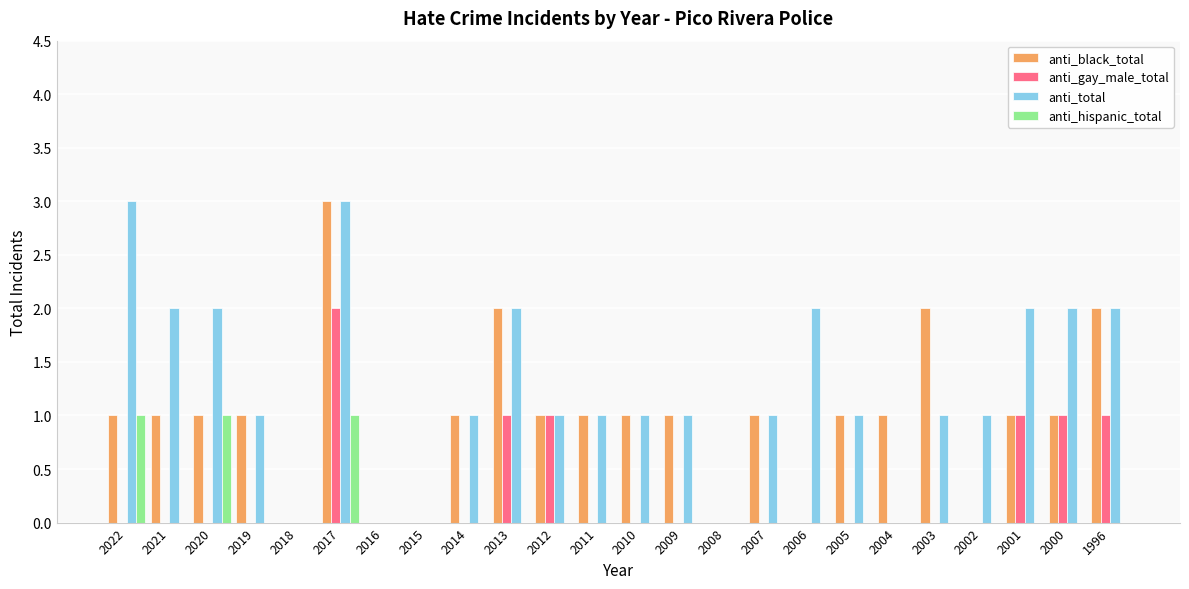

Reading left to right, transcribe all the data shown in this chart.

anti_black_total: 2022=1	2021=1	2020=1	2019=1	2018=0	2017=3	2016=0	2015=0	2014=1	2013=2	2012=1	2011=1	2010=1	2009=1	2008=0	2007=1	2006=0	2005=1	2004=1	2003=2	2002=0	2001=1	2000=1	1996=2
anti_gay_male_total: 2022=0	2021=0	2020=0	2019=0	2018=0	2017=2	2016=0	2015=0	2014=0	2013=1	2012=1	2011=0	2010=0	2009=0	2008=0	2007=0	2006=0	2005=0	2004=0	2003=0	2002=0	2001=1	2000=1	1996=1
anti_total: 2022=3	2021=2	2020=2	2019=1	2018=0	2017=3	2016=0	2015=0	2014=1	2013=2	2012=1	2011=1	2010=1	2009=1	2008=0	2007=1	2006=2	2005=1	2004=0	2003=1	2002=1	2001=2	2000=2	1996=2
anti_hispanic_total: 2022=1	2021=0	2020=1	2019=0	2018=0	2017=1	2016=0	2015=0	2014=0	2013=0	2012=0	2011=0	2010=0	2009=0	2008=0	2007=0	2006=0	2005=0	2004=0	2003=0	2002=0	2001=0	2000=0	1996=0